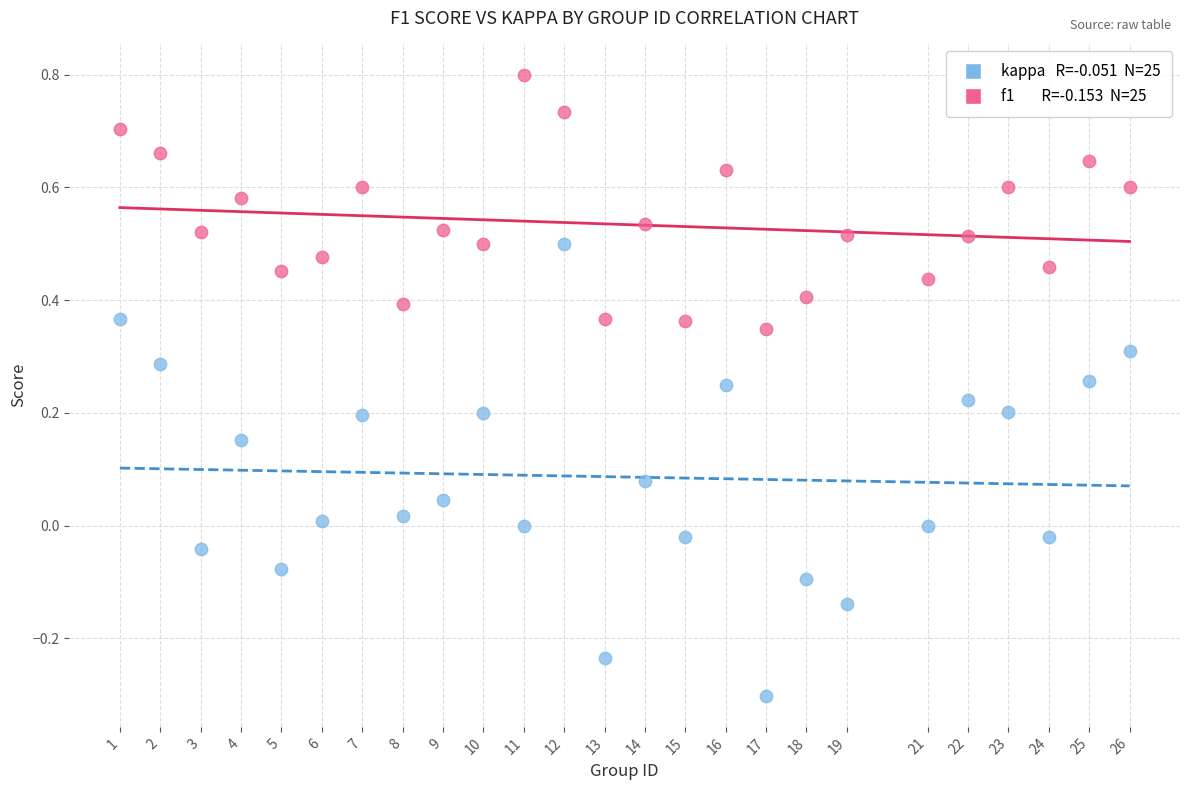

Across all data points, what is the range of Y values (max minus min)?

1.1